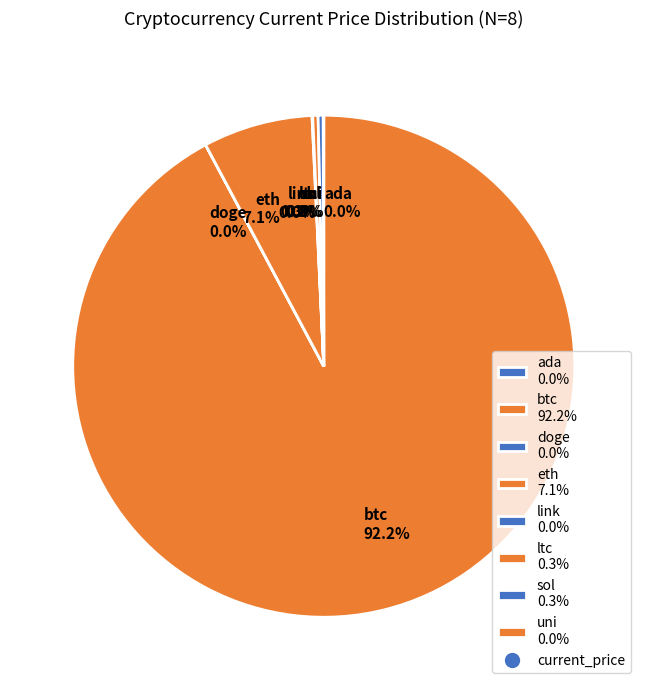

Is ltc the majority of the pie?

No